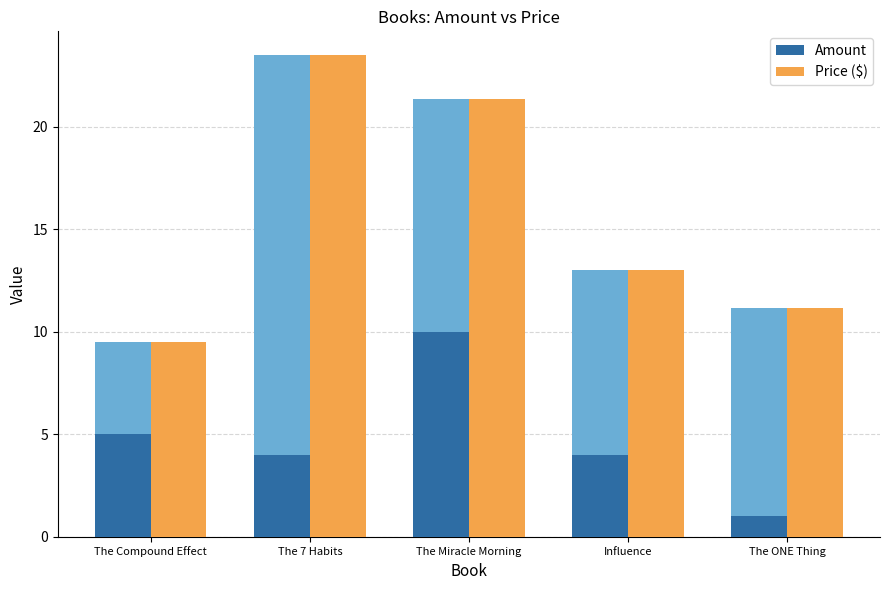

What are all the series names shown in the legend?

Amount, Price ($)